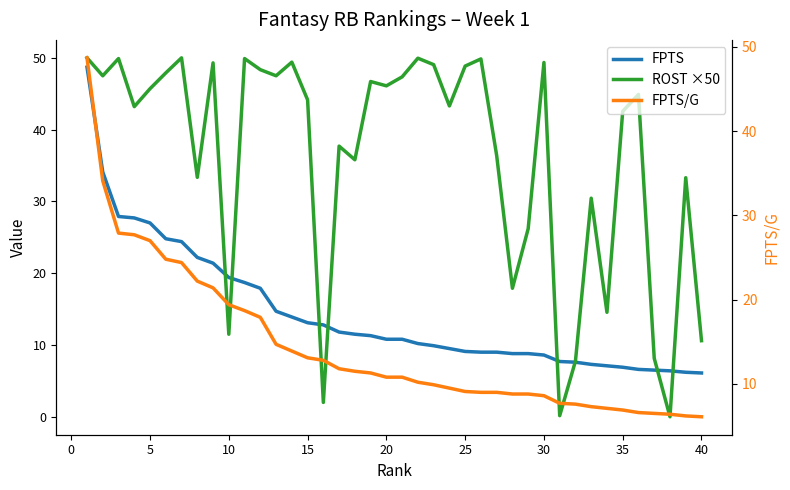

At how many categories does at least one series exceed 15?

33